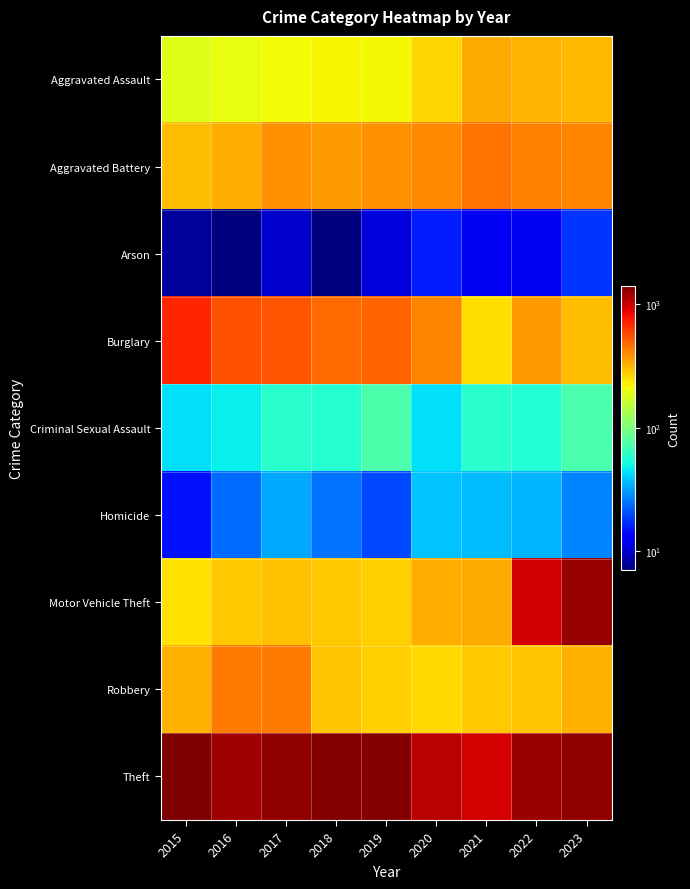

Which label corresponds to the largest value in the chart?

2015